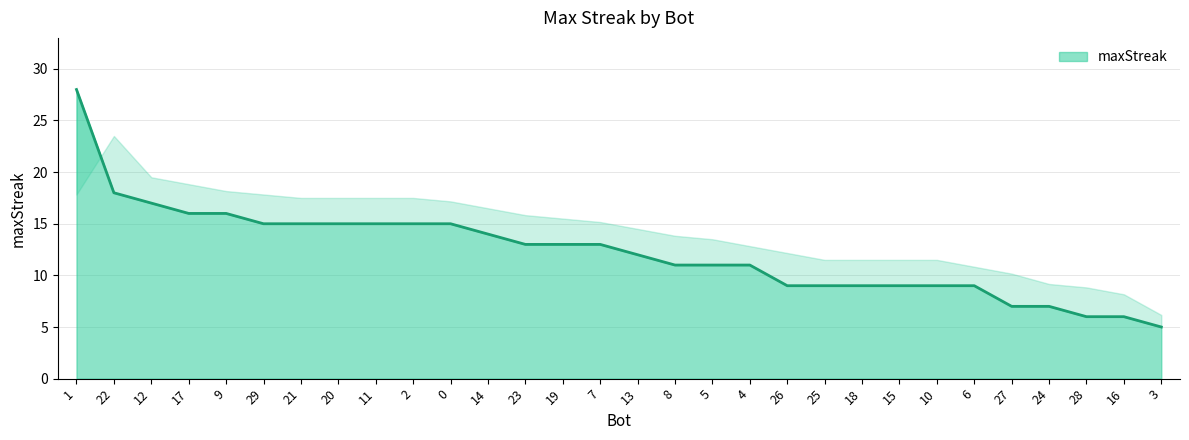

What is the difference between the values at 24 and 9?

9